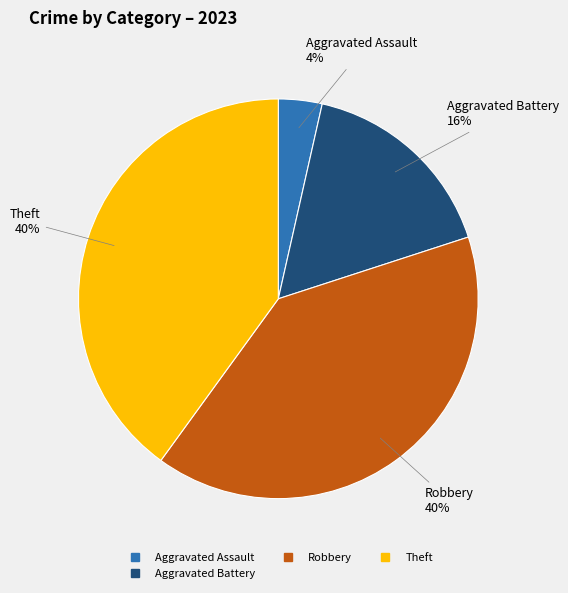

How many segments does this pie chart have?

4